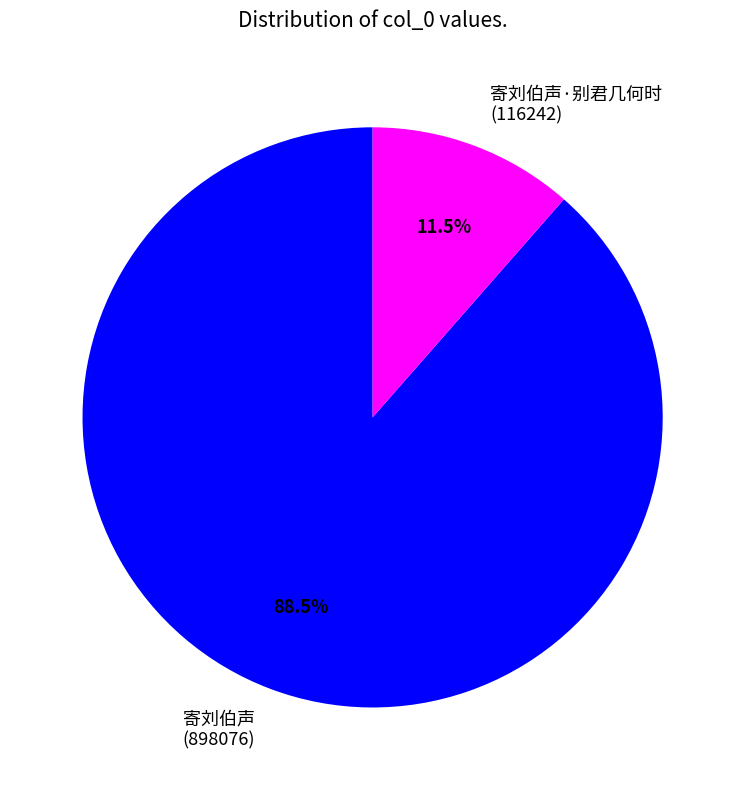

Combined, do 寄刘伯声 (898076) and 寄刘伯声·别君几何时 (116242) account for over 50%?

Yes